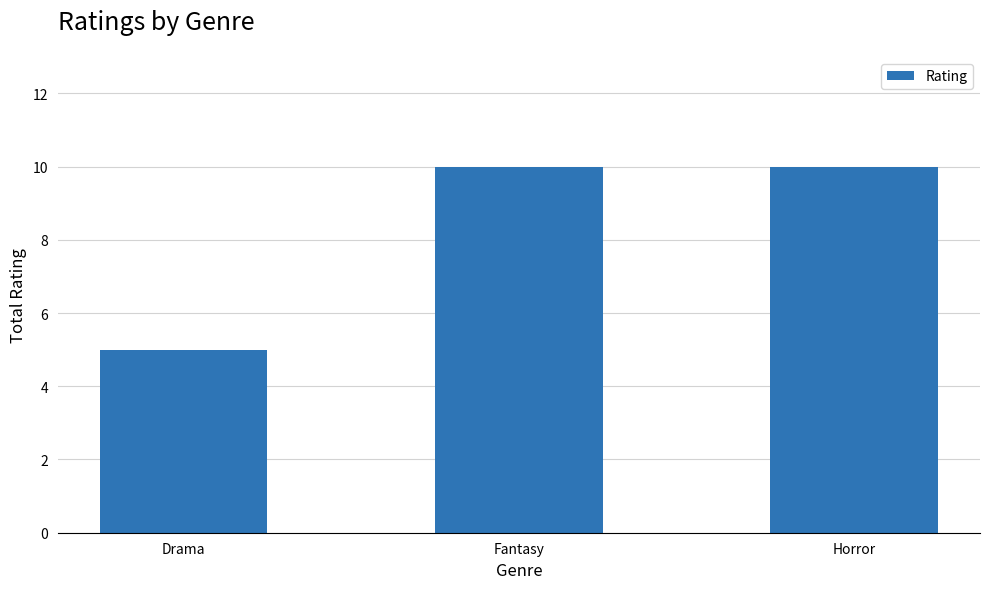

How many data points are less than 10?

1